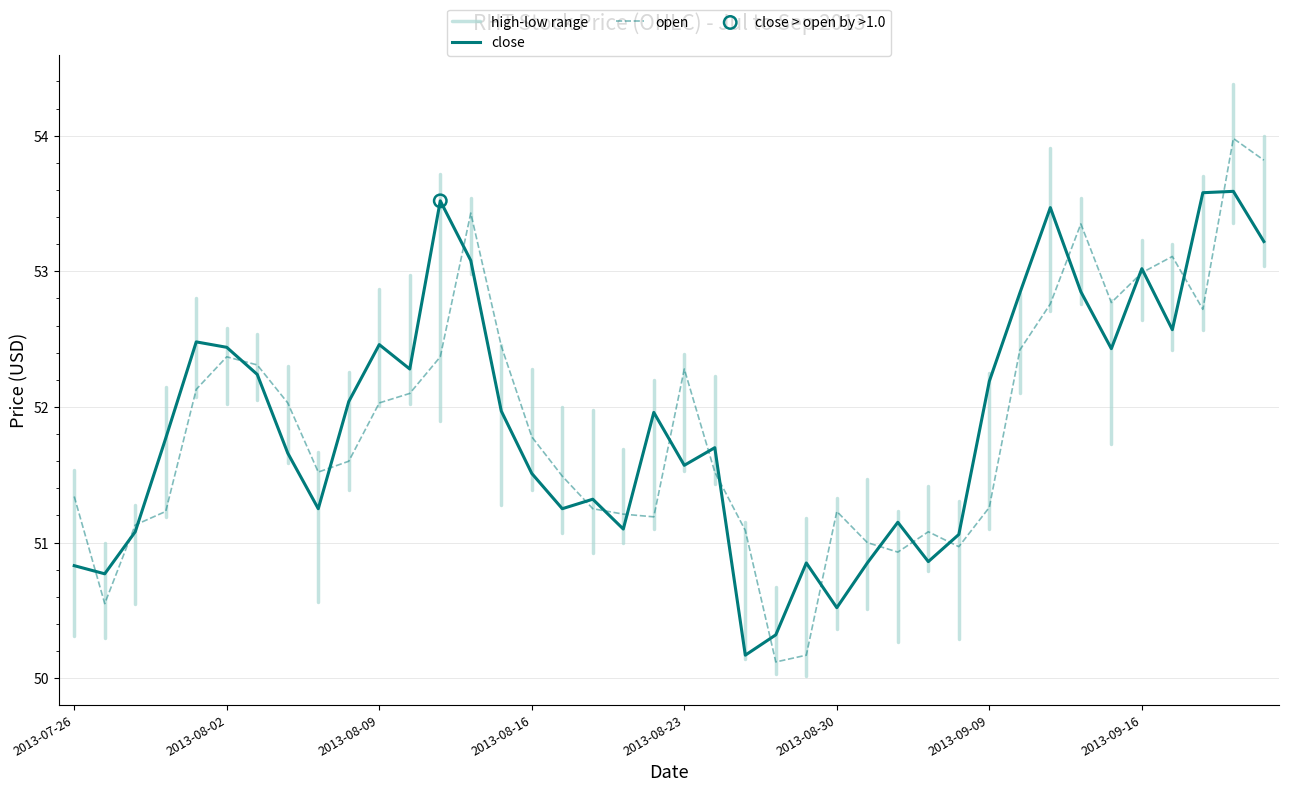

At how many categories does at least one series exceed 52?

21